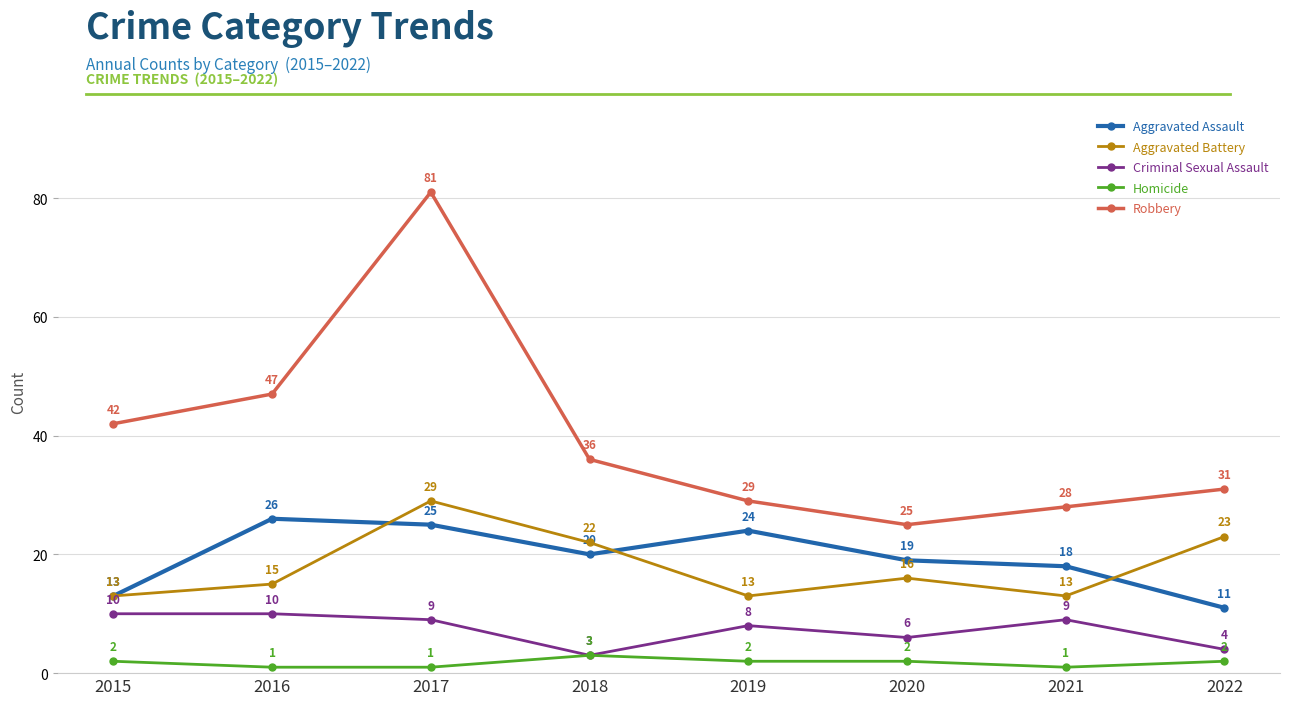

What is the average value of the Aggravated Assault series?

20